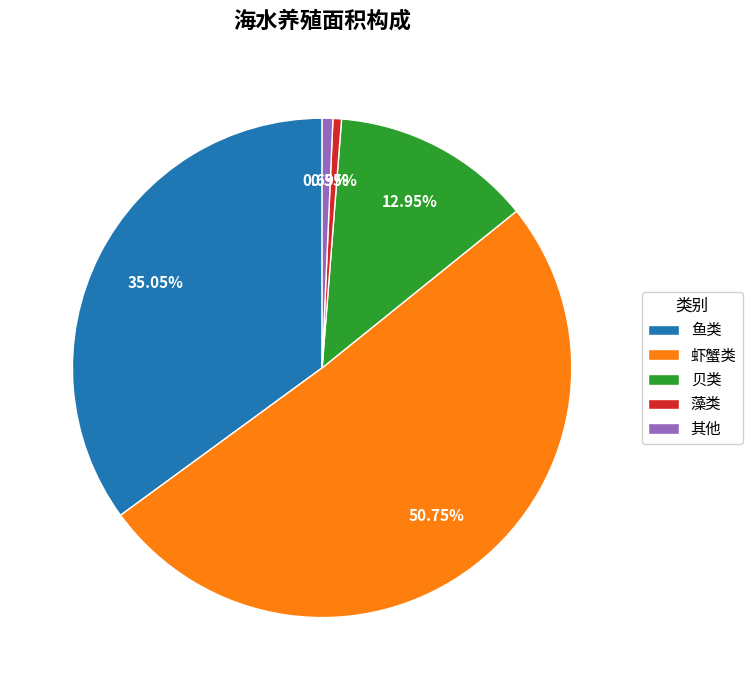

How many slices are in this pie chart?

5